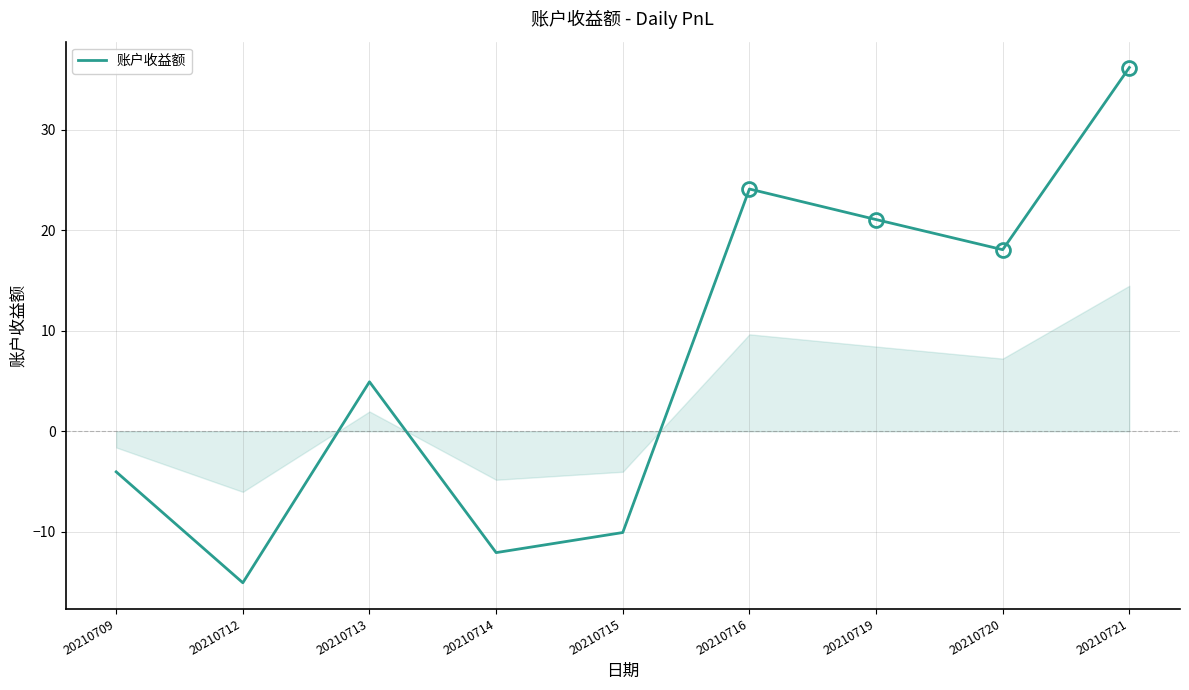

Between 20210713 and 20210719, which is larger?

20210719